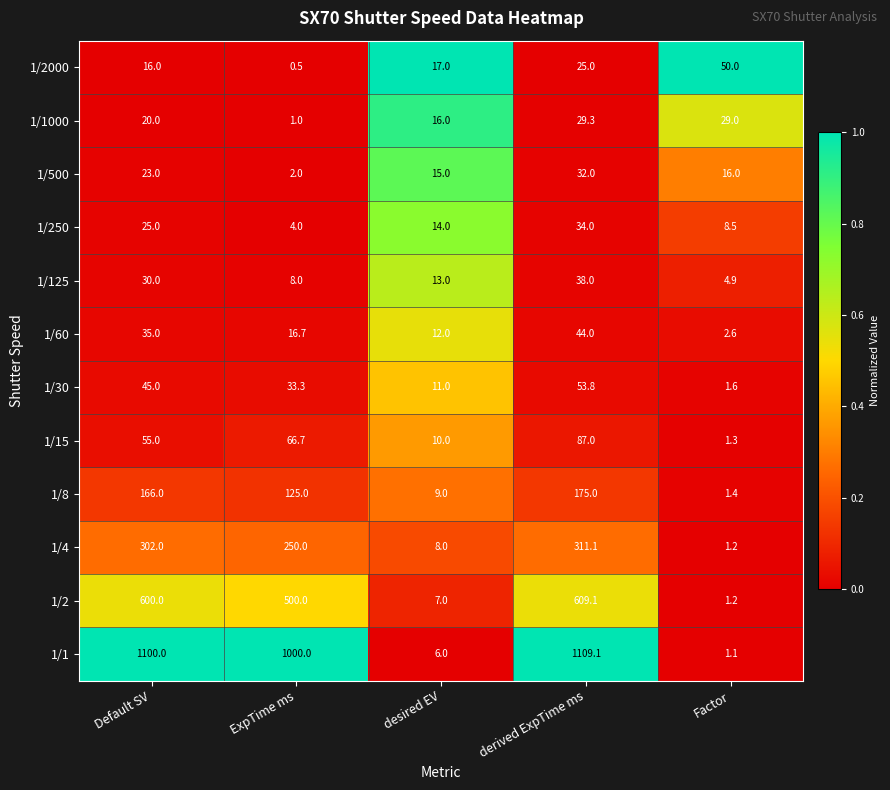

What is the smallest value displayed?

0.5